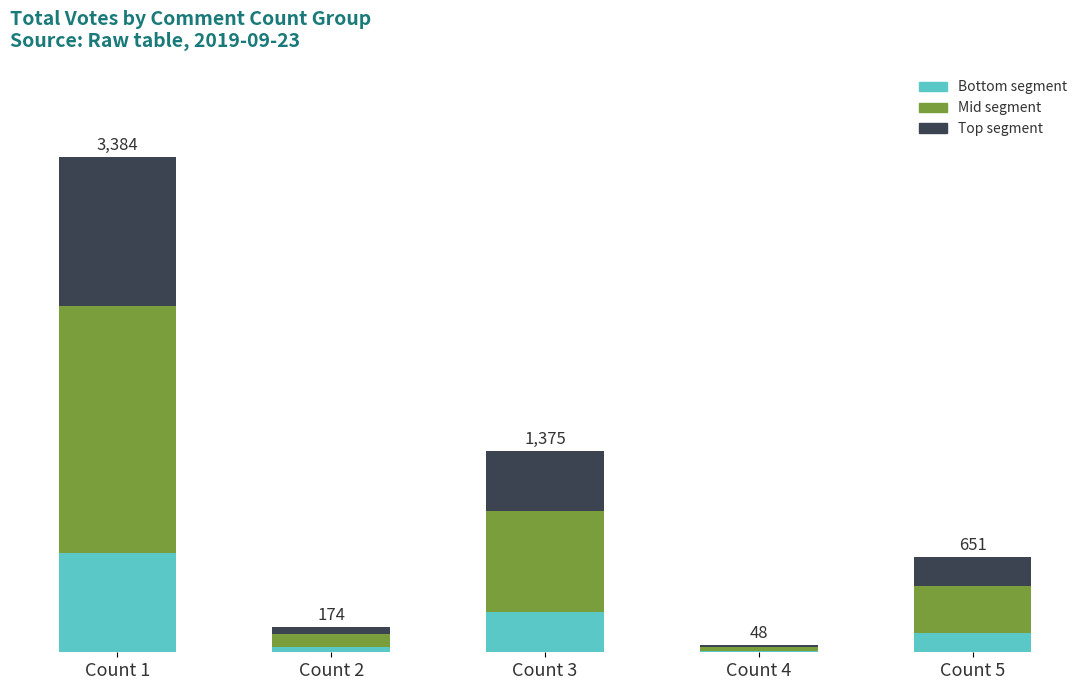

Which series has the largest total across all categories?

Mid segment